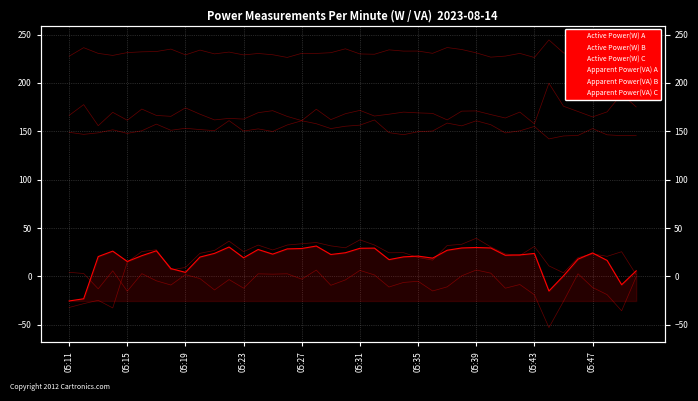

What is the difference between the Active Power(W) A values at 29 and 18?

6.7